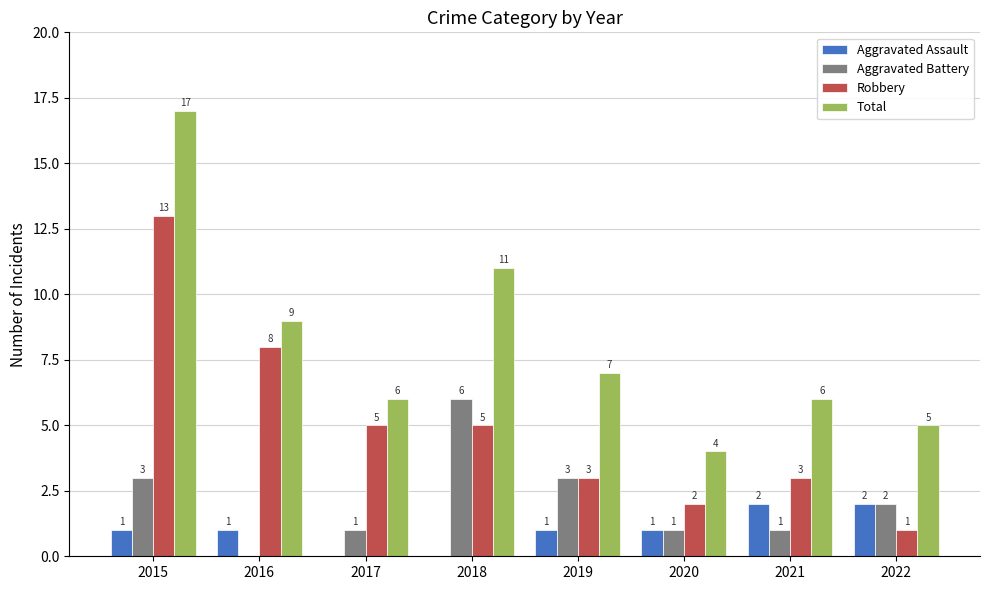

Reading left to right, list all the values displayed in this chart.

Aggravated Assault: 2015=1	2016=1	2017=0	2018=0	2019=1	2020=1	2021=2	2022=2
Aggravated Battery: 2015=3	2016=0	2017=1	2018=6	2019=3	2020=1	2021=1	2022=2
Robbery: 2015=13	2016=8	2017=5	2018=5	2019=3	2020=2	2021=3	2022=1
Total: 2015=17	2016=9	2017=6	2018=11	2019=7	2020=4	2021=6	2022=5